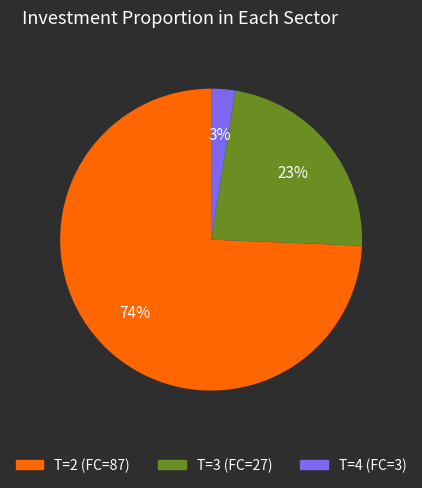

Count the number of slices in the pie.

3